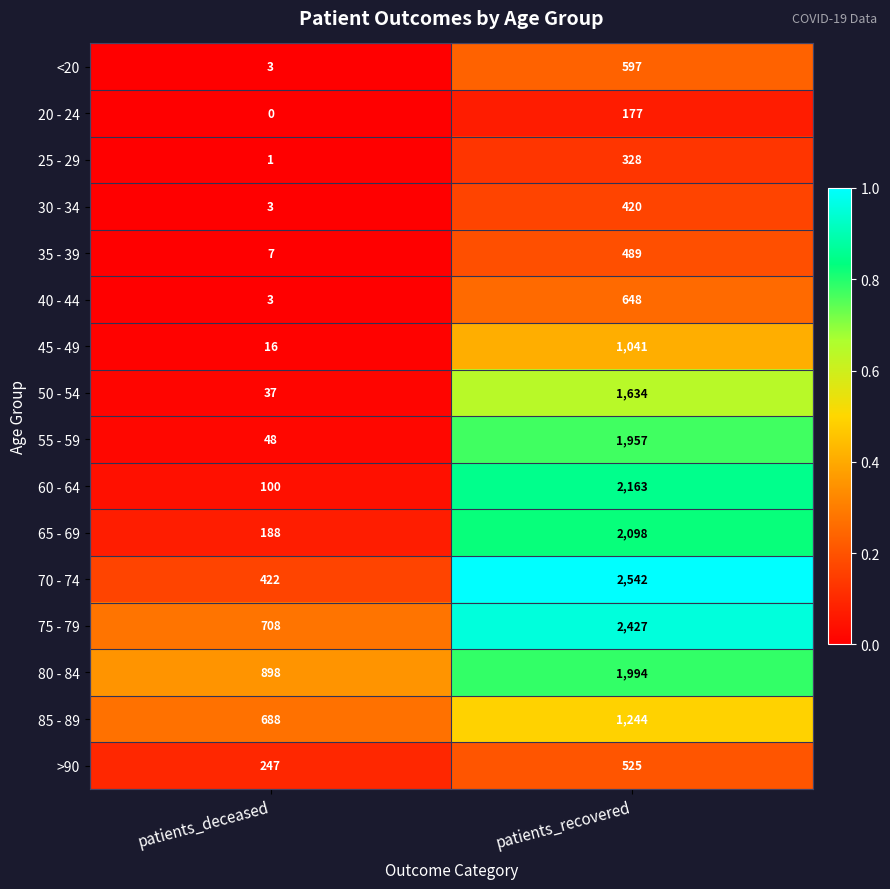

At how many categories does at least one series exceed 0?

2